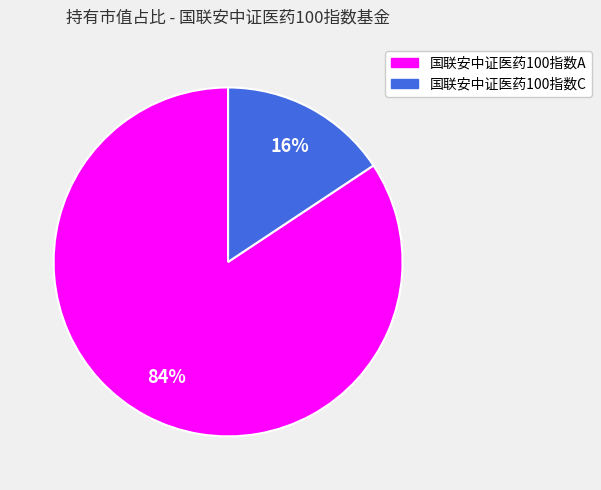

What is the majority slice?

国联安中证医药100指数A